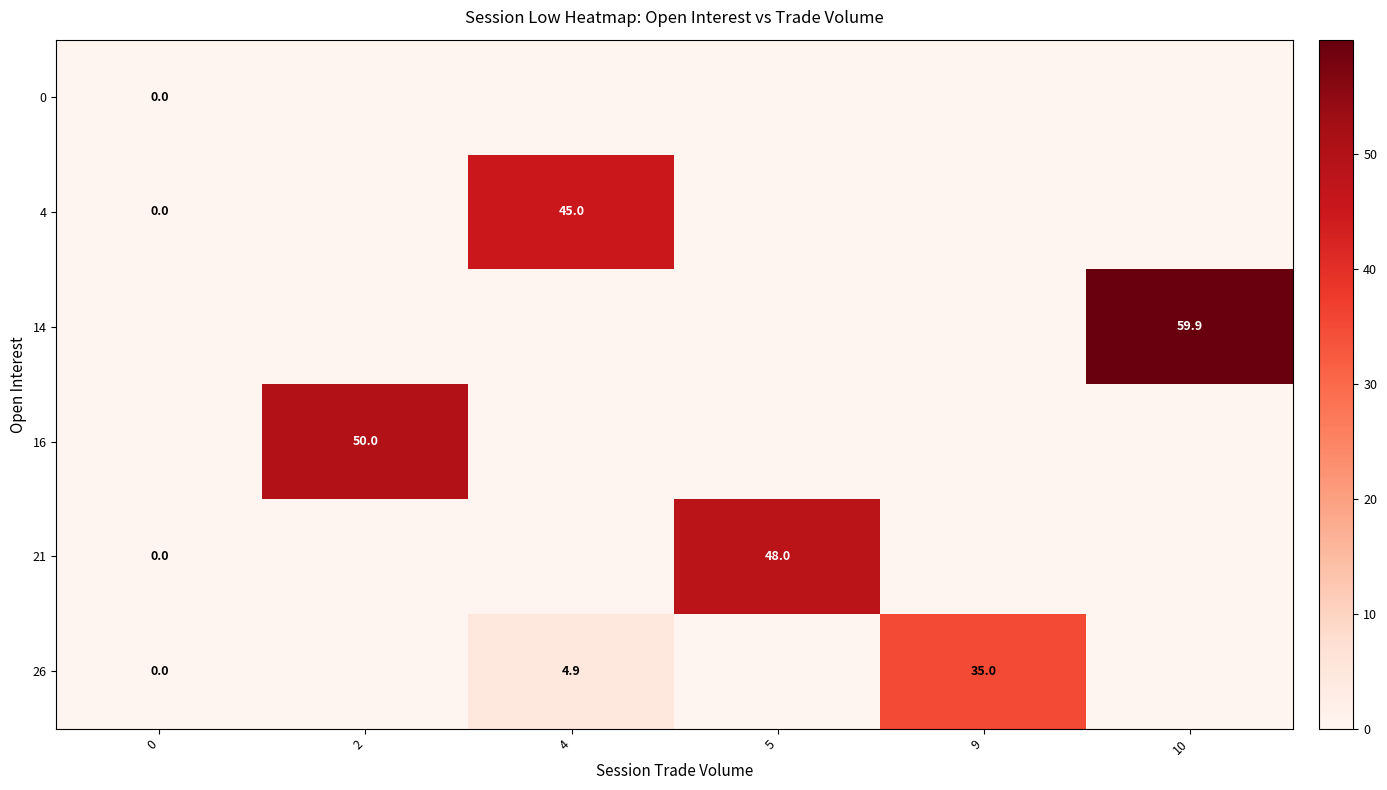

How many values in the row_5 series exceed 0?

2